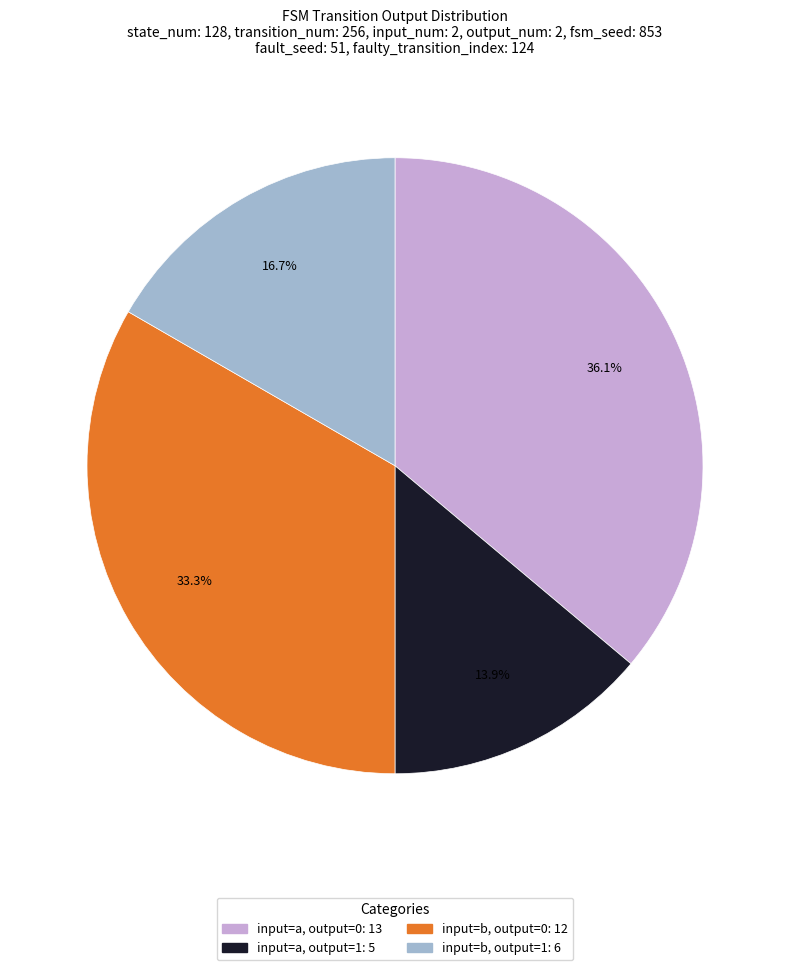

Is there any slice that represents more than half of the pie?

No